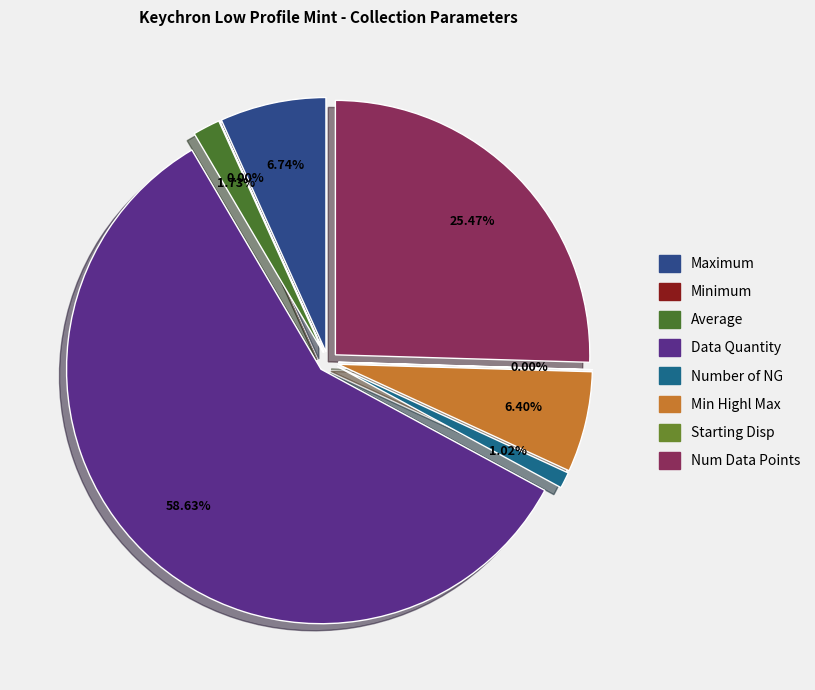

How many slices are in this pie chart?

8